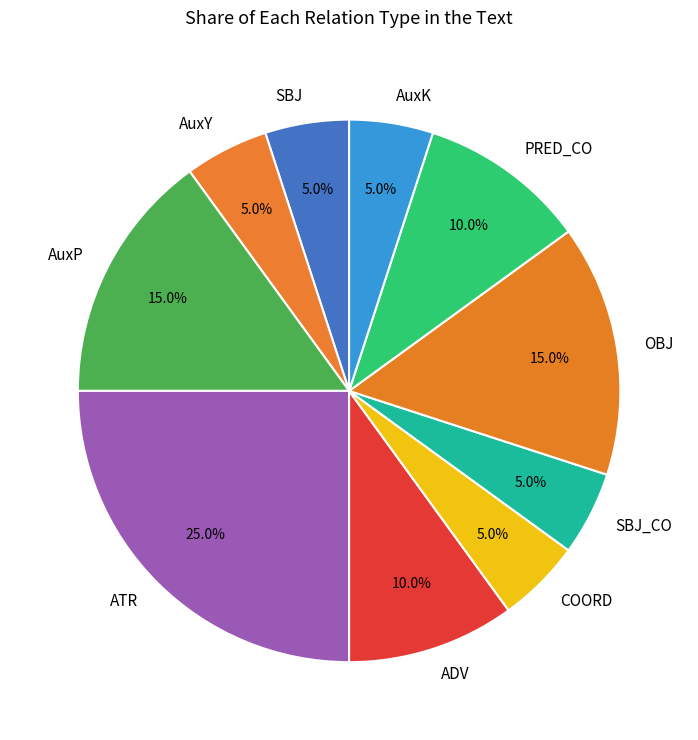

What is the largest slice in the pie chart?

ATR